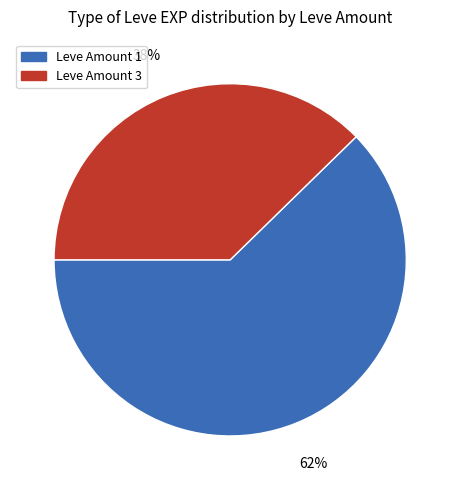

Is there any slice that represents more than half of the pie?

Yes